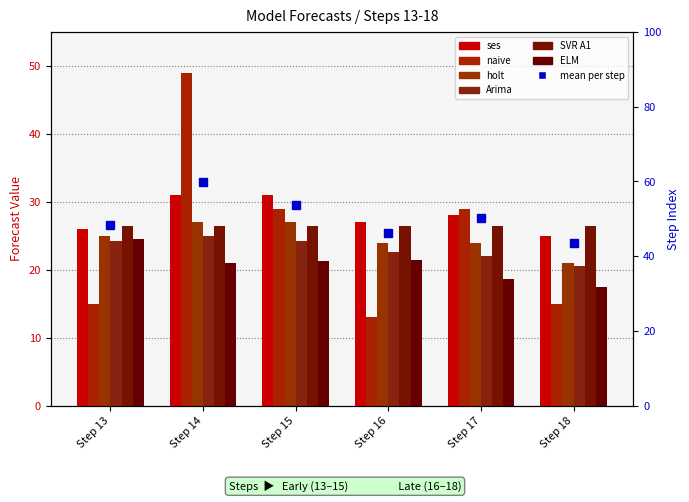

At which label is ses closest to 28?

Step 17